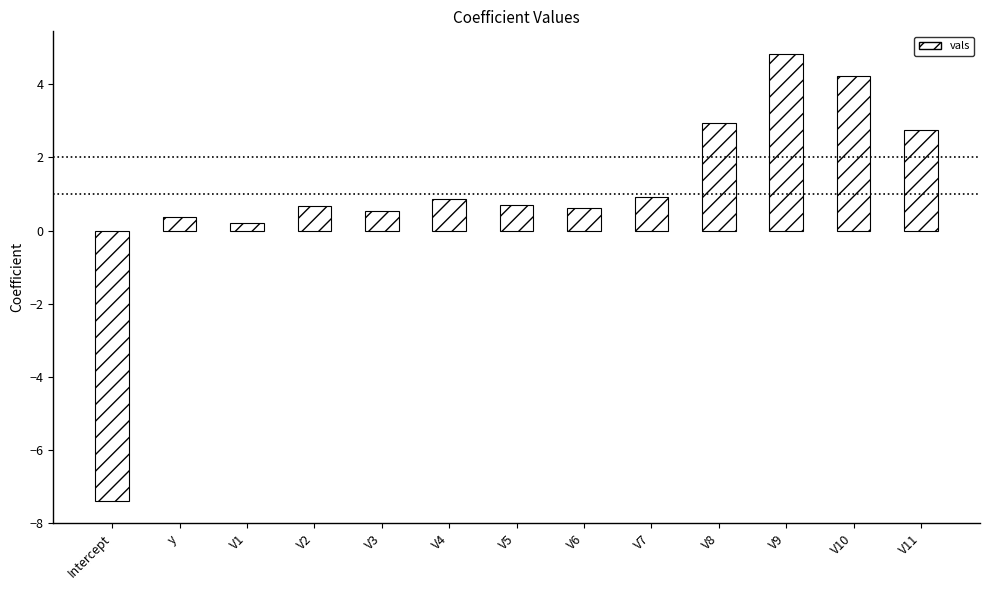

What is the value of the 5th bar from the left?

0.5